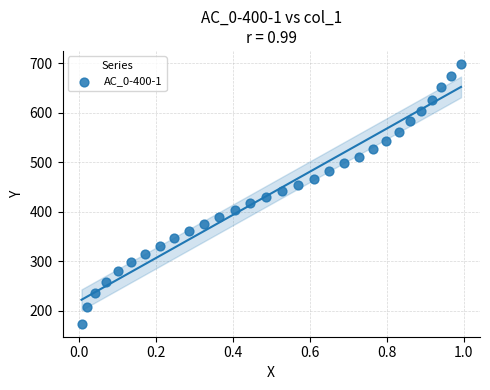

What is the range of X values (max minus min)?

1.0